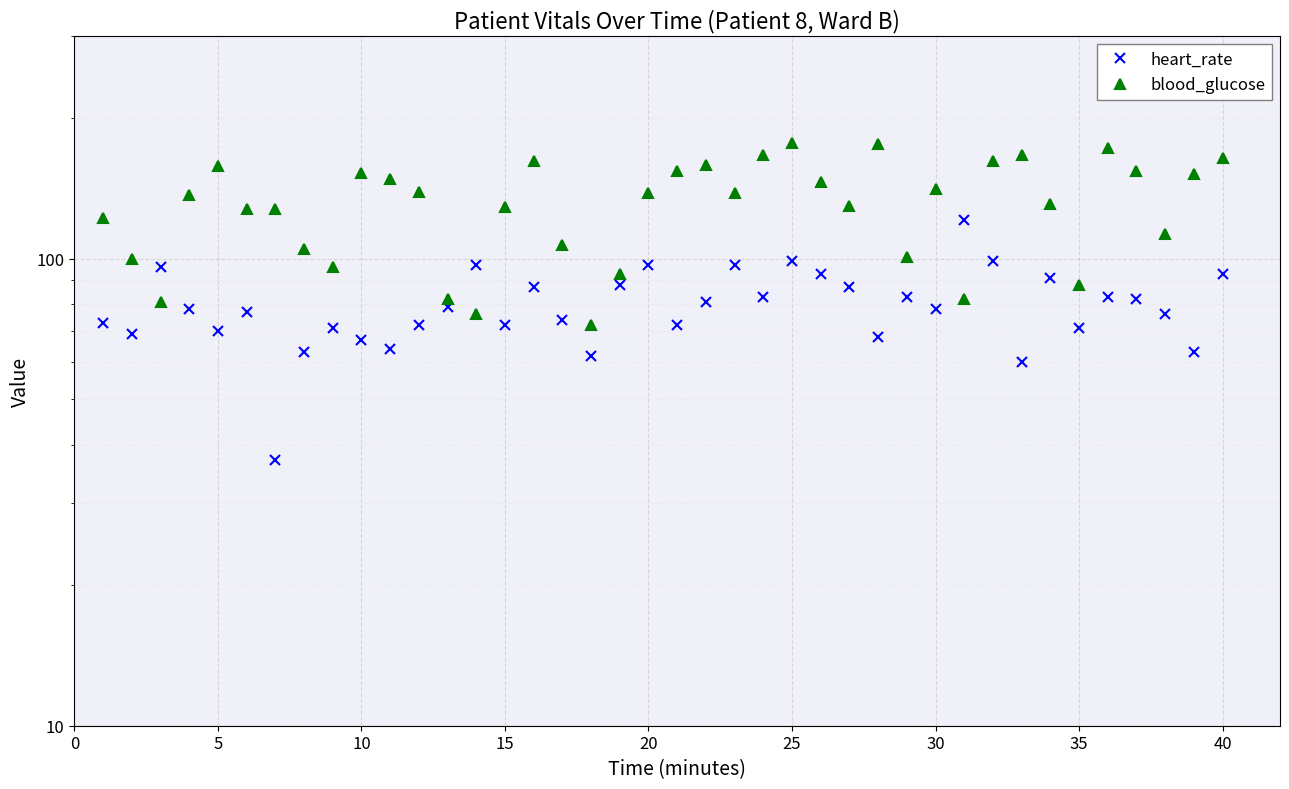

The blood_glucose series shows 44 at 18. True or false?

False